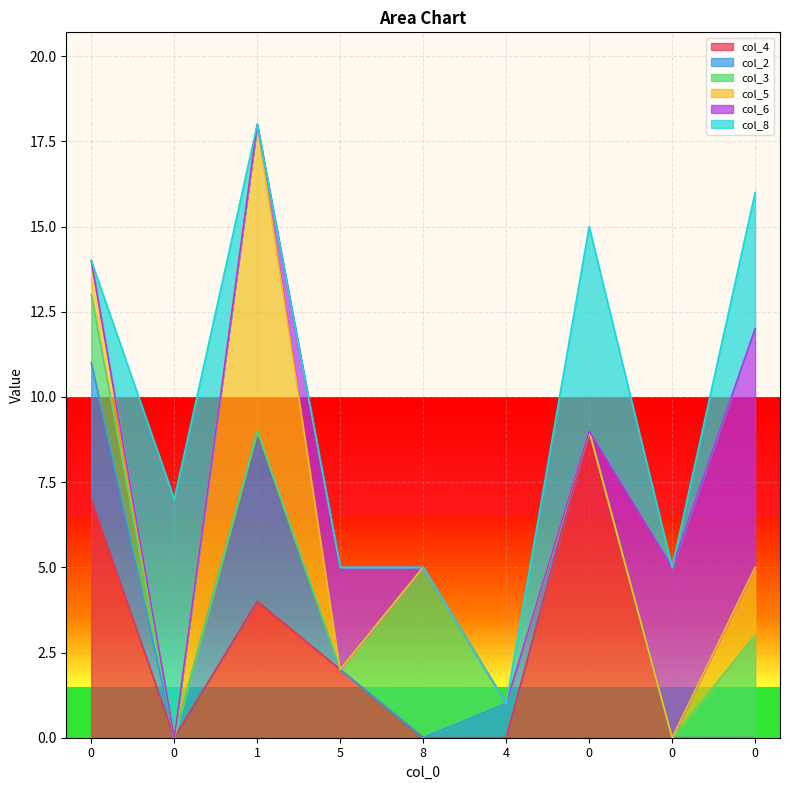

In col_2, how many points are lower than both neighbors (excluding endpoints)?

1